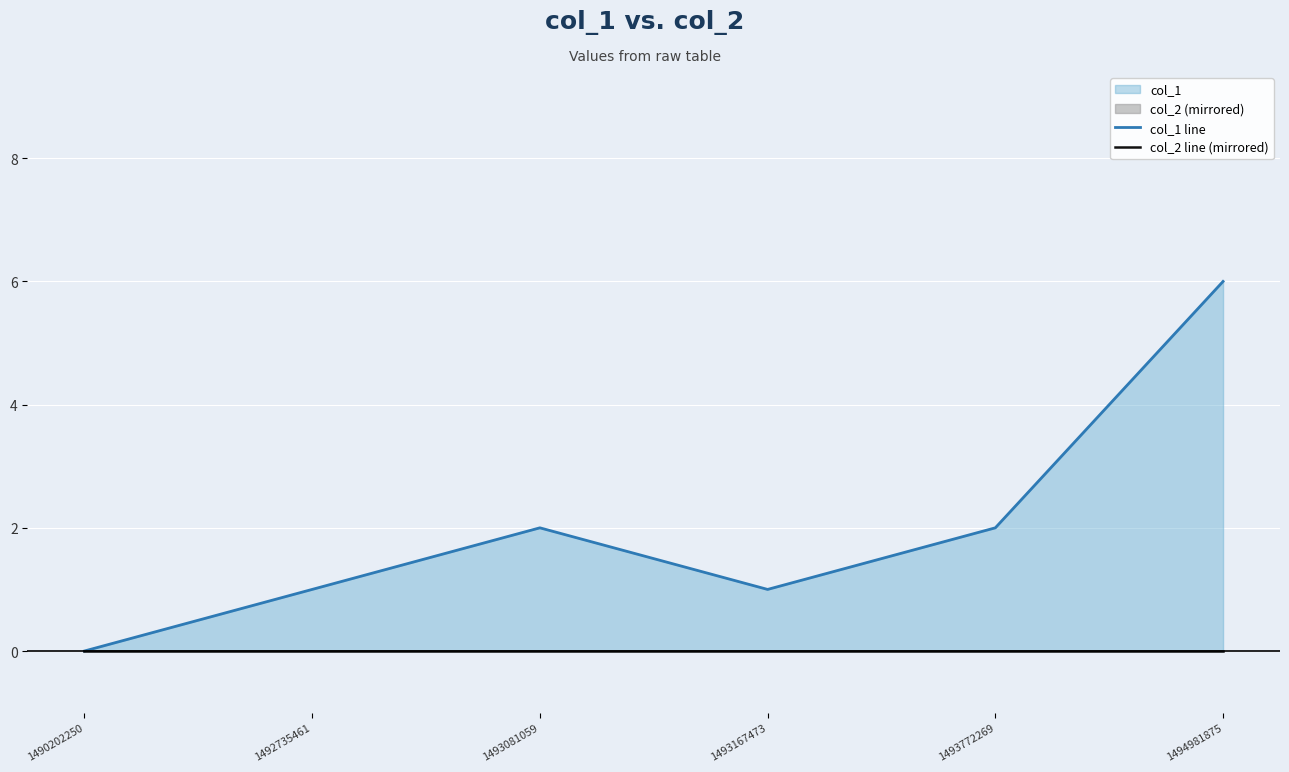

Rank the series by their average value, from highest to lowest.

col_1 line, col_2 line (mirrored)